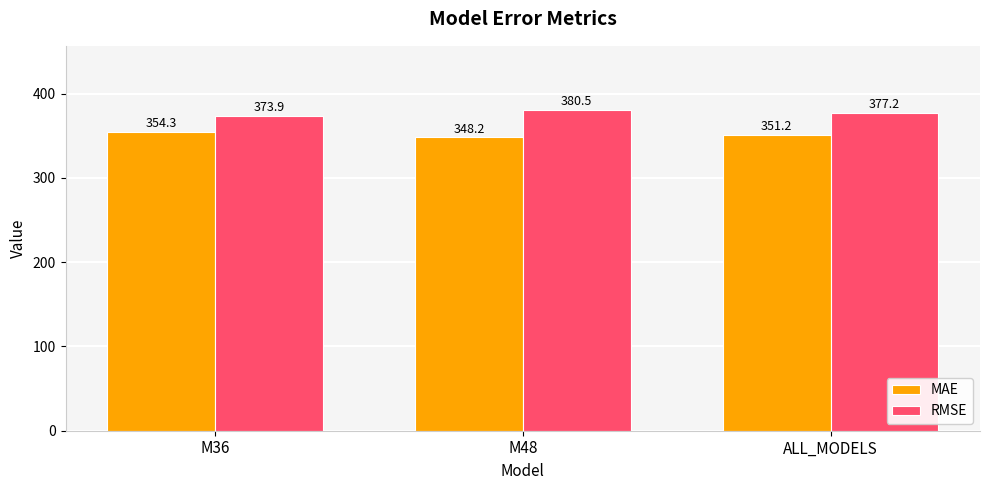

What is the lowest value of the MAE series?

348.2